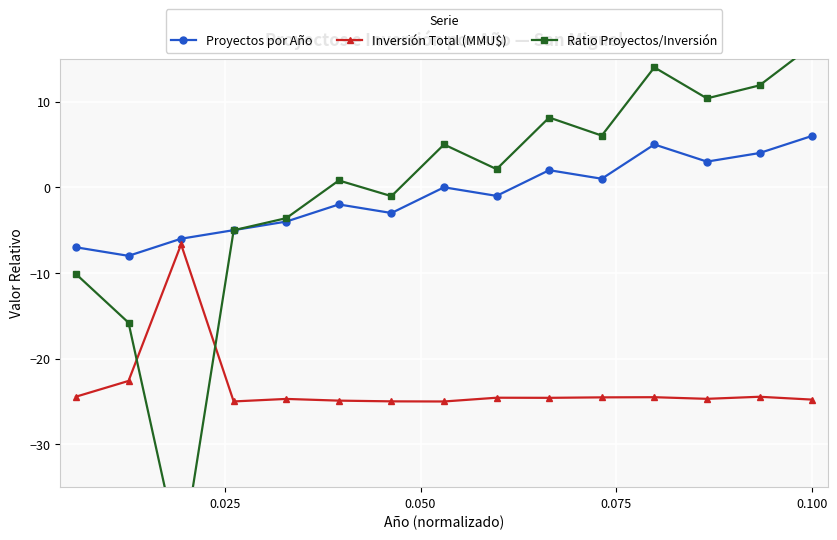

Which series has the largest total across all categories?

Ratio Proyectos/Inversión